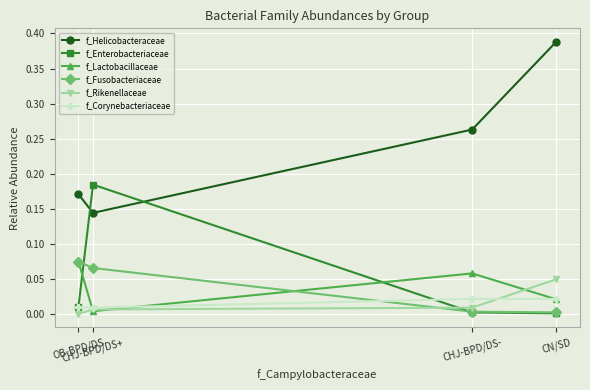

Between CHJ-BPD/DS+ and CN/SD, which series saw the biggest shift?

f_Helicobacteraceae